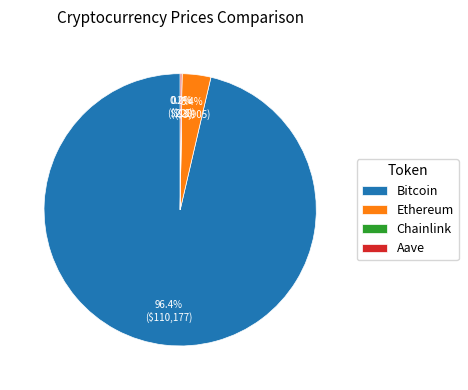

Which category has the biggest portion of the pie?

Bitcoin